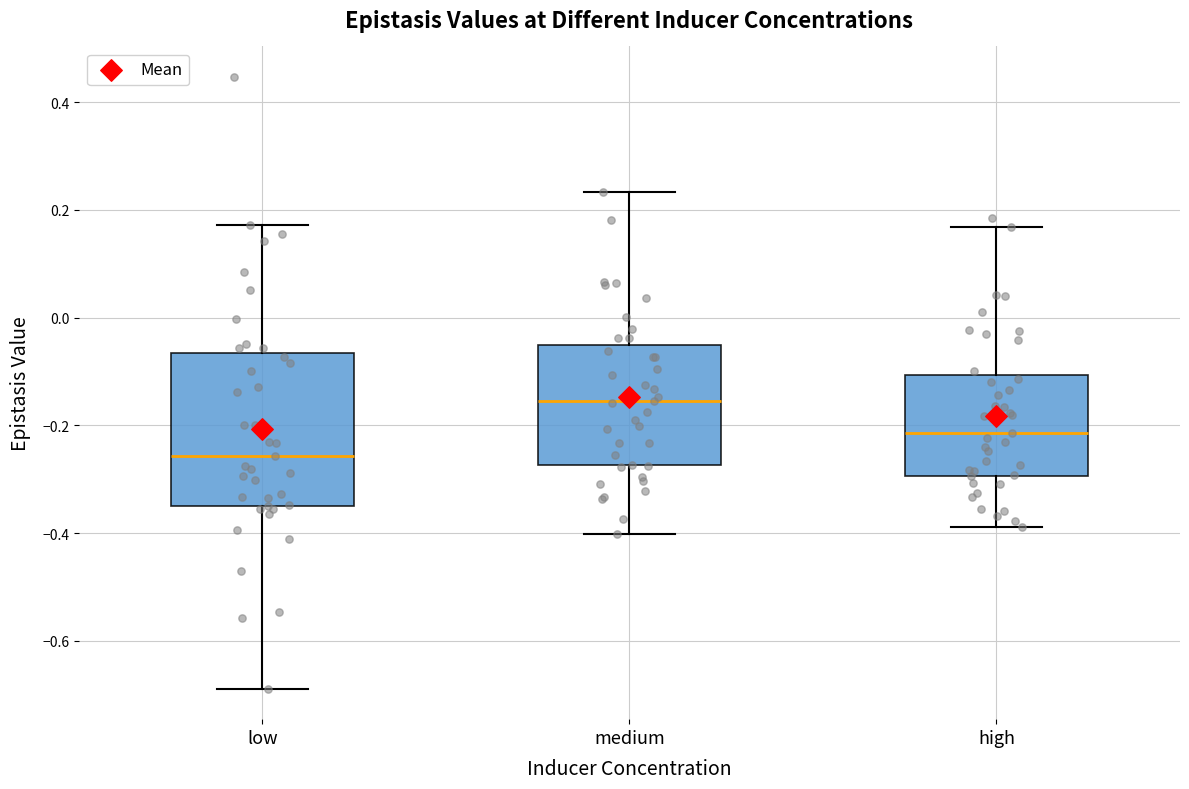

Which box's median line is the lowest?

low